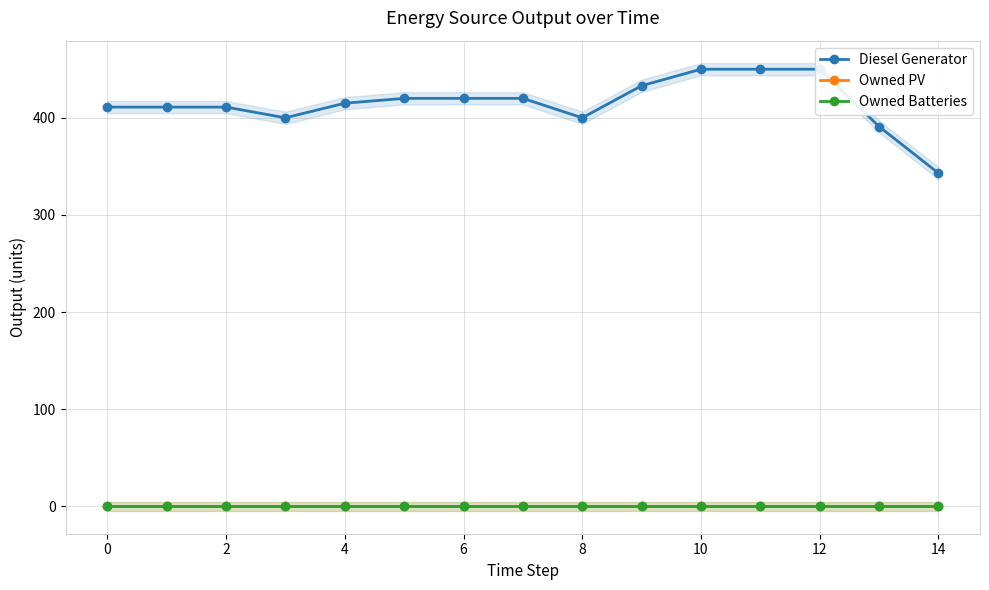

Does the chart have visible grid lines?

Yes